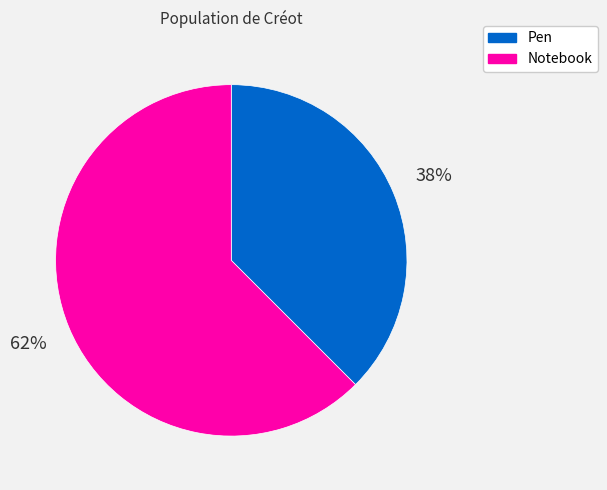

Which slice is the largest?

Notebook